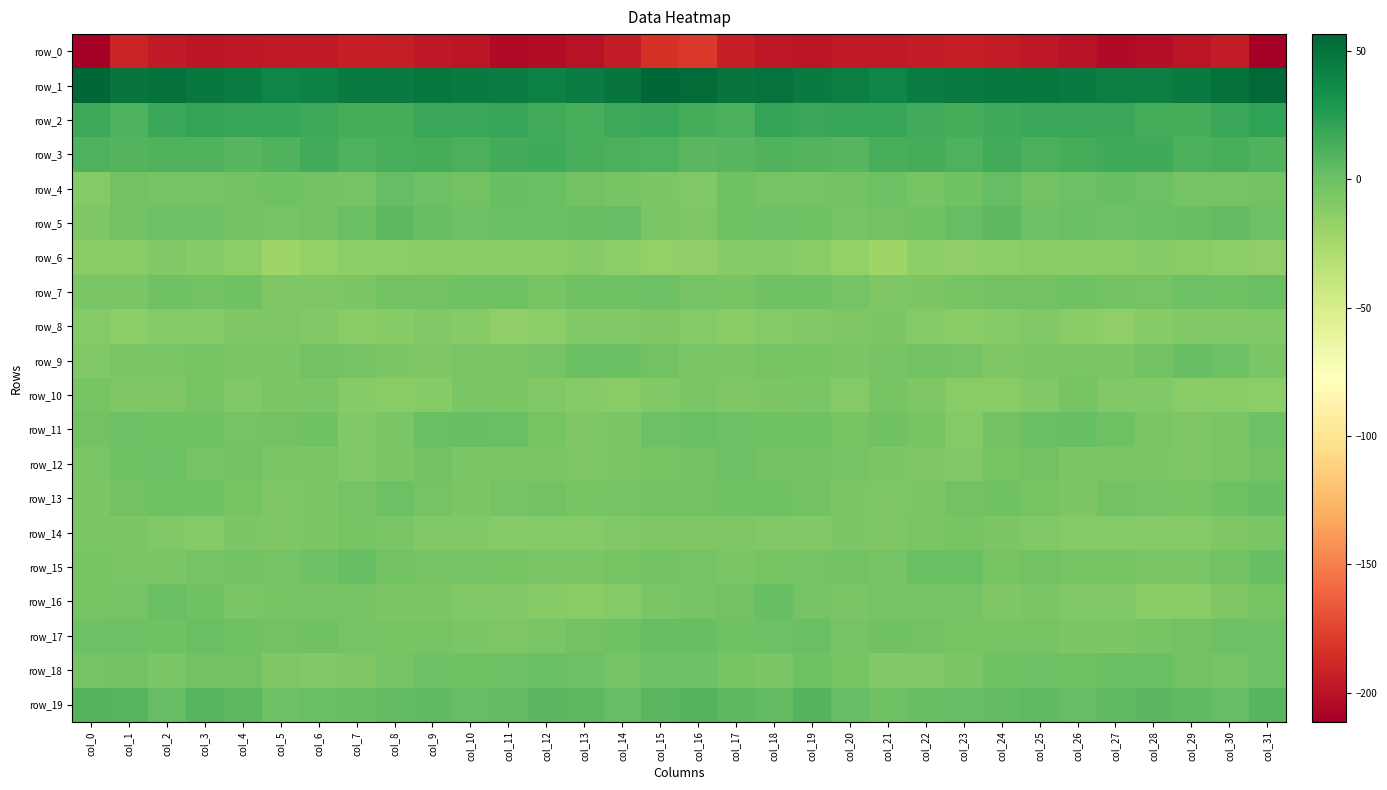

How many data points in row_1 are above 45?

21